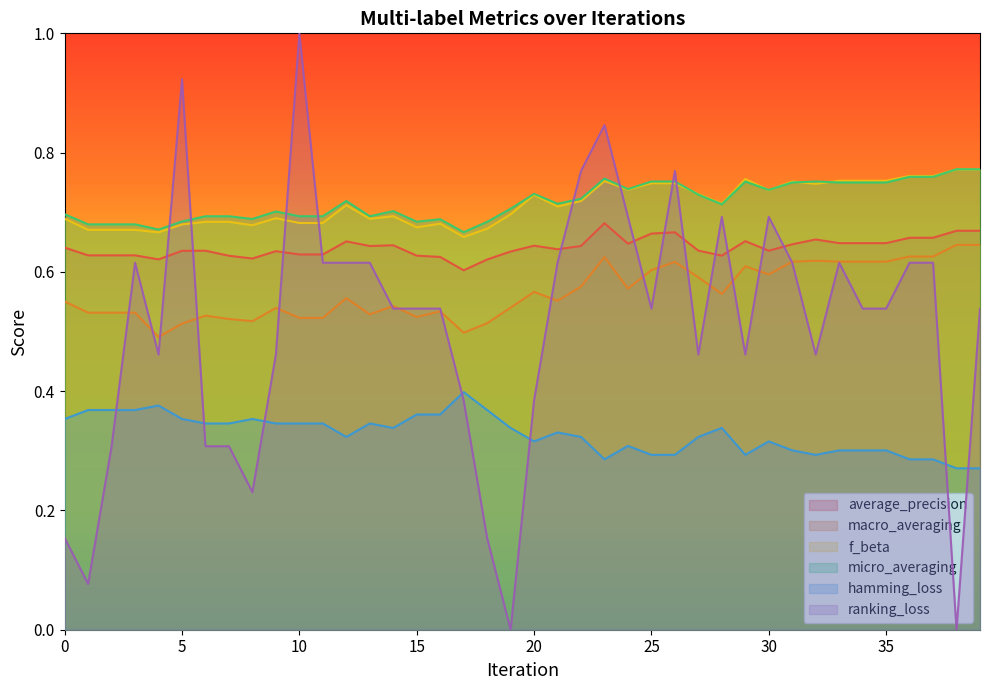

How many interior local peaks does the f_beta series have?

8